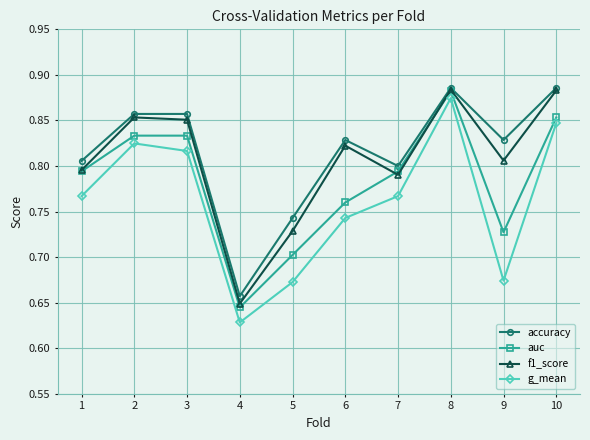

What is the difference between the accuracy values at 4 and 10?

0.2